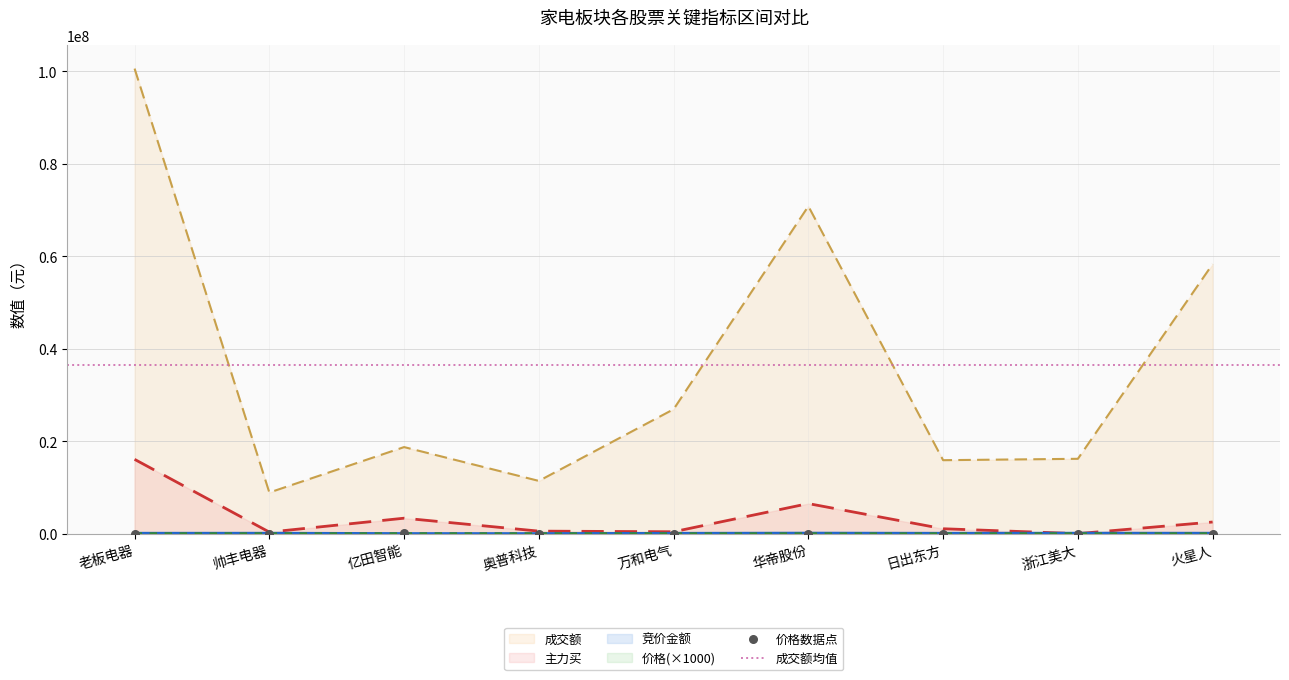

Which series reaches the maximum Y coordinate?

成交额